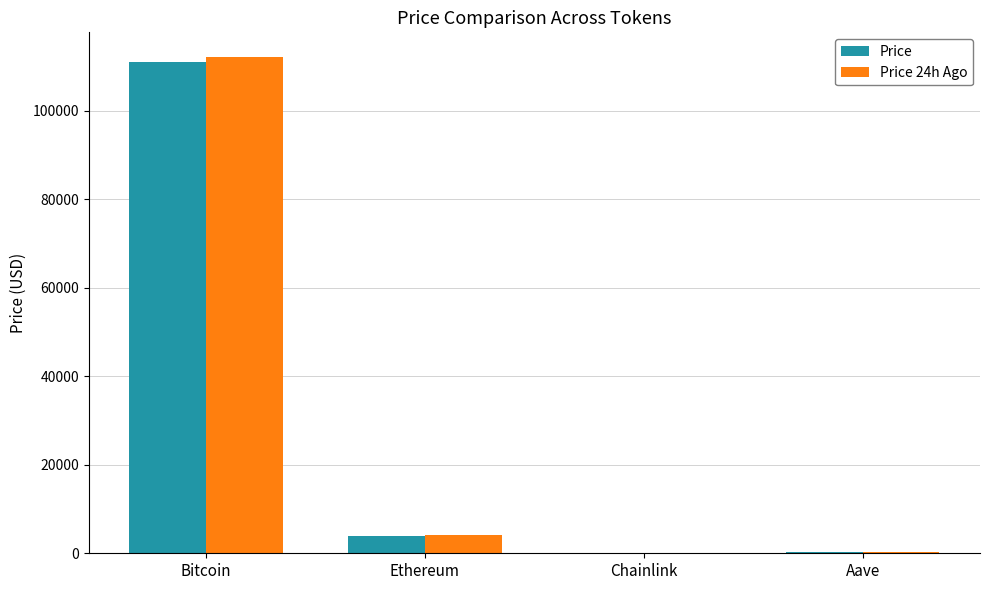

The value of Price at Bitcoin is 47856.5. True or false?

False